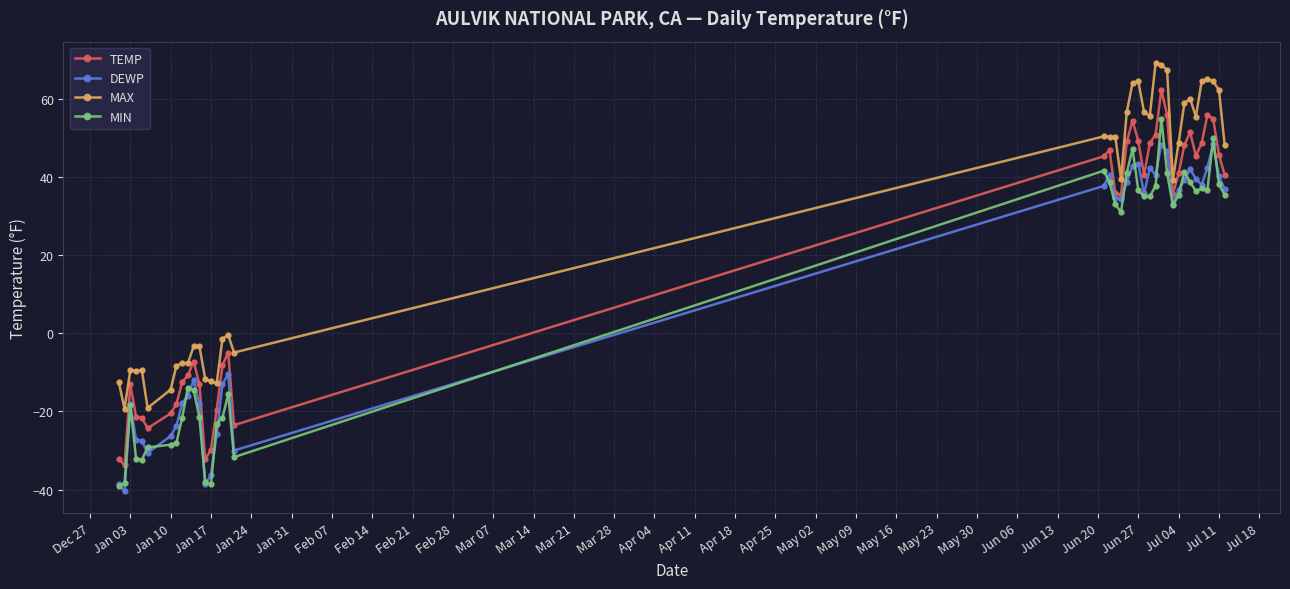

Which series has the largest total across all categories?

MAX